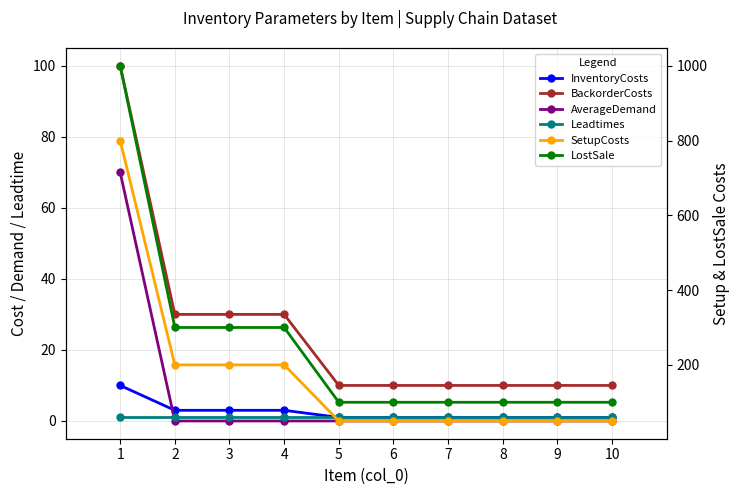

List the labels in order of BackorderCosts value, largest first.

1, 2, 3, 4, 5, 6, 7, 8, 9, 10